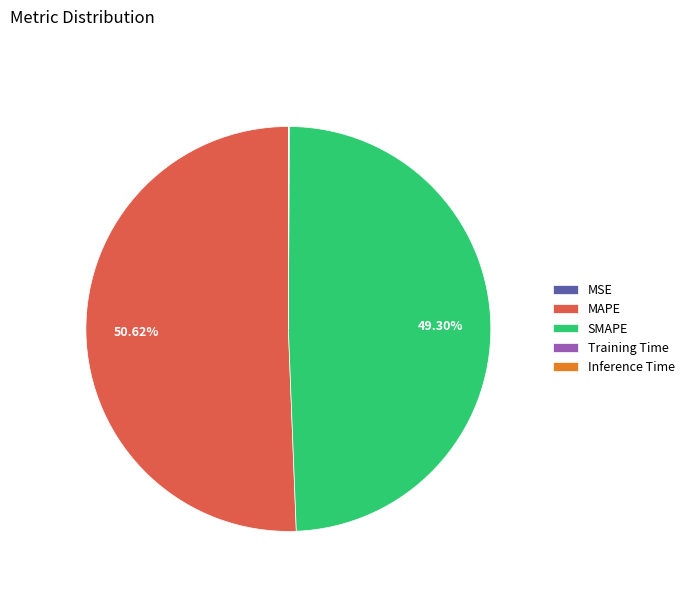

Which category has the biggest portion of the pie?

MAPE